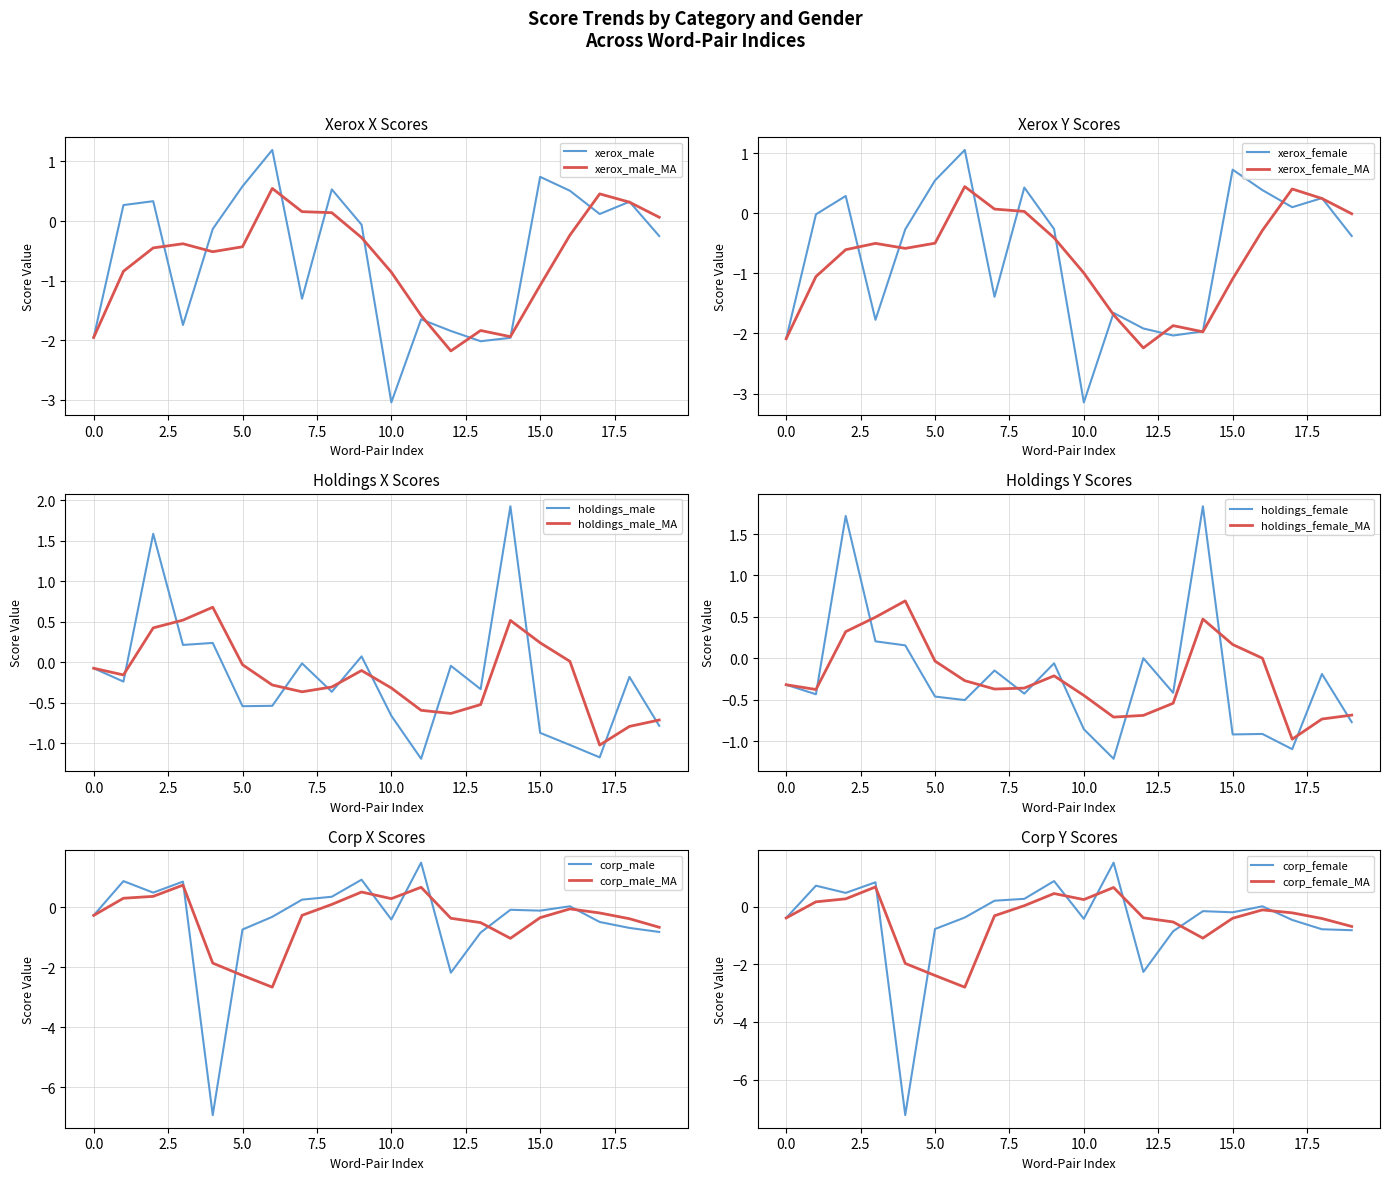

True or false: corp_female has a value of 0.8 at 3.

True